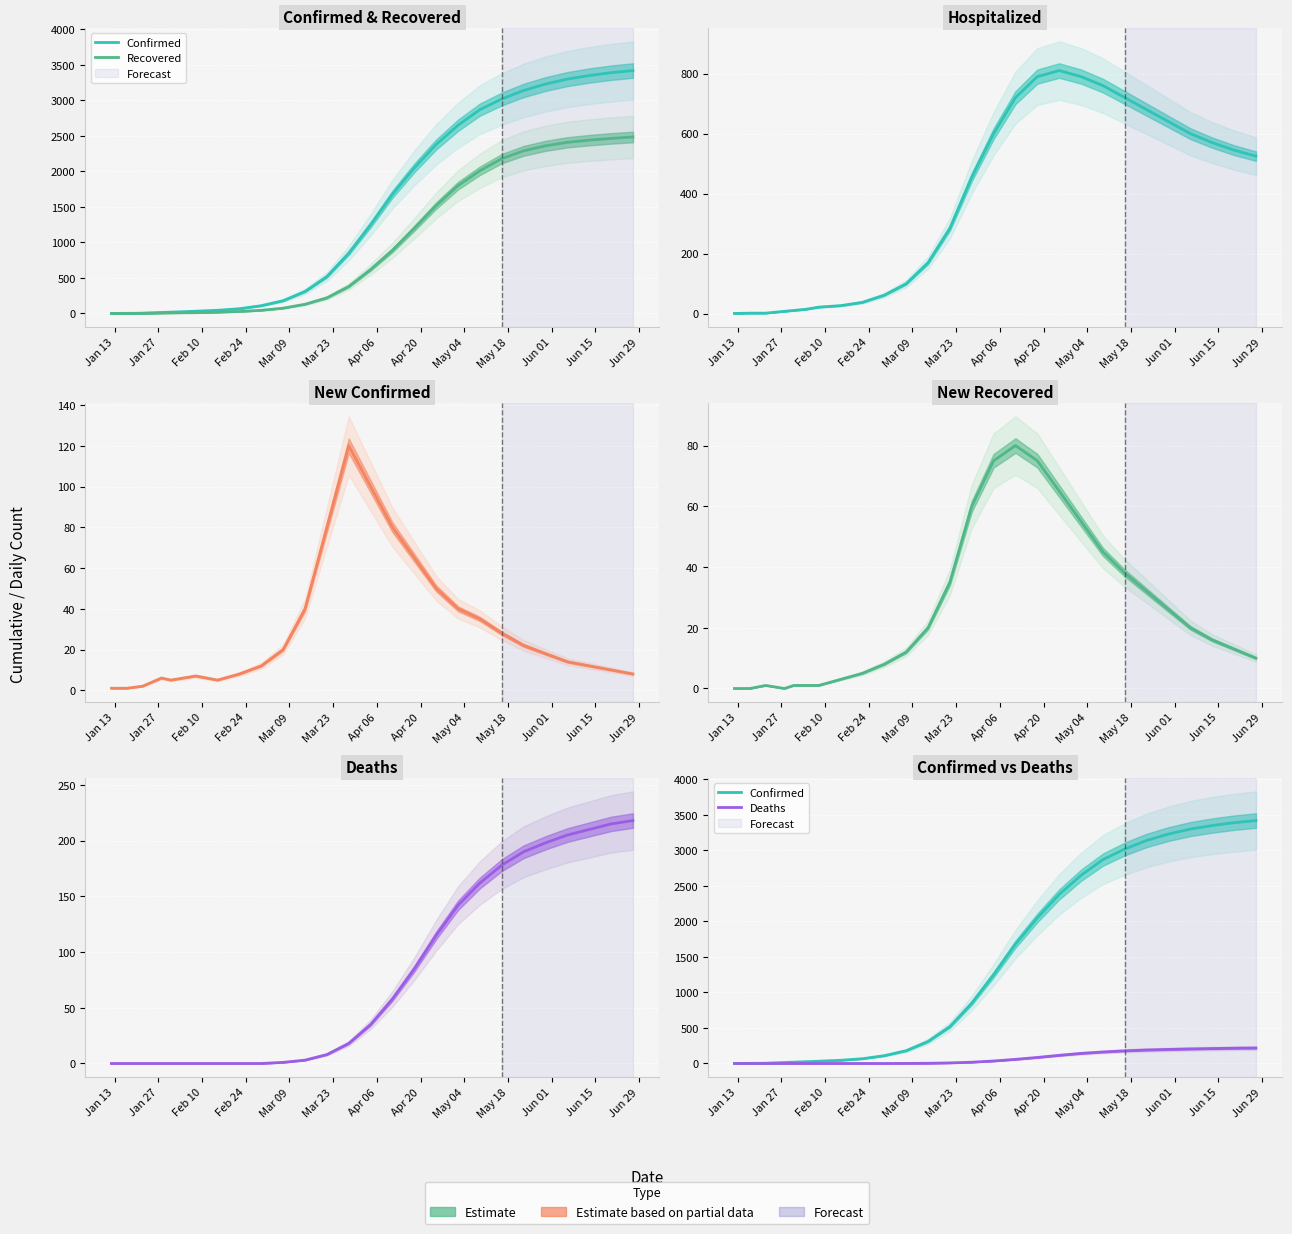

Is it true that Deaths equals -113 at Apr 20?

False